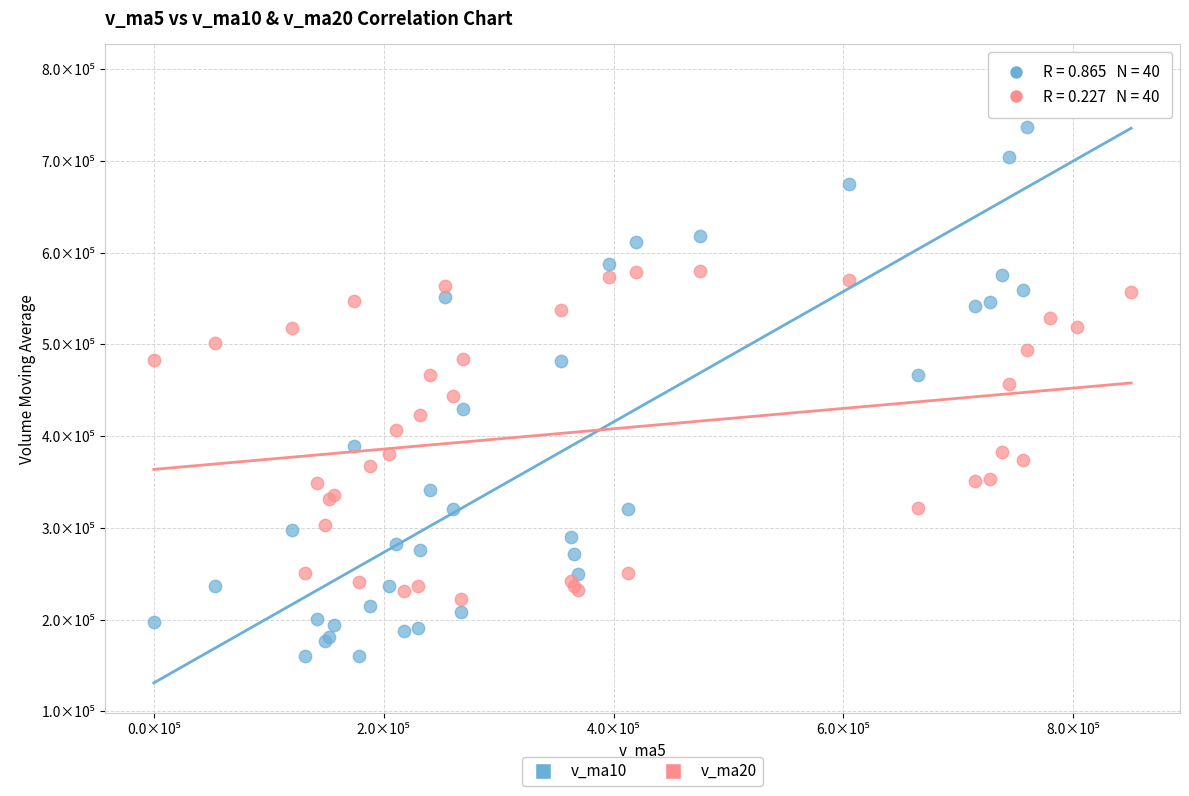

Which series reaches the minimum Y coordinate?

v_ma10